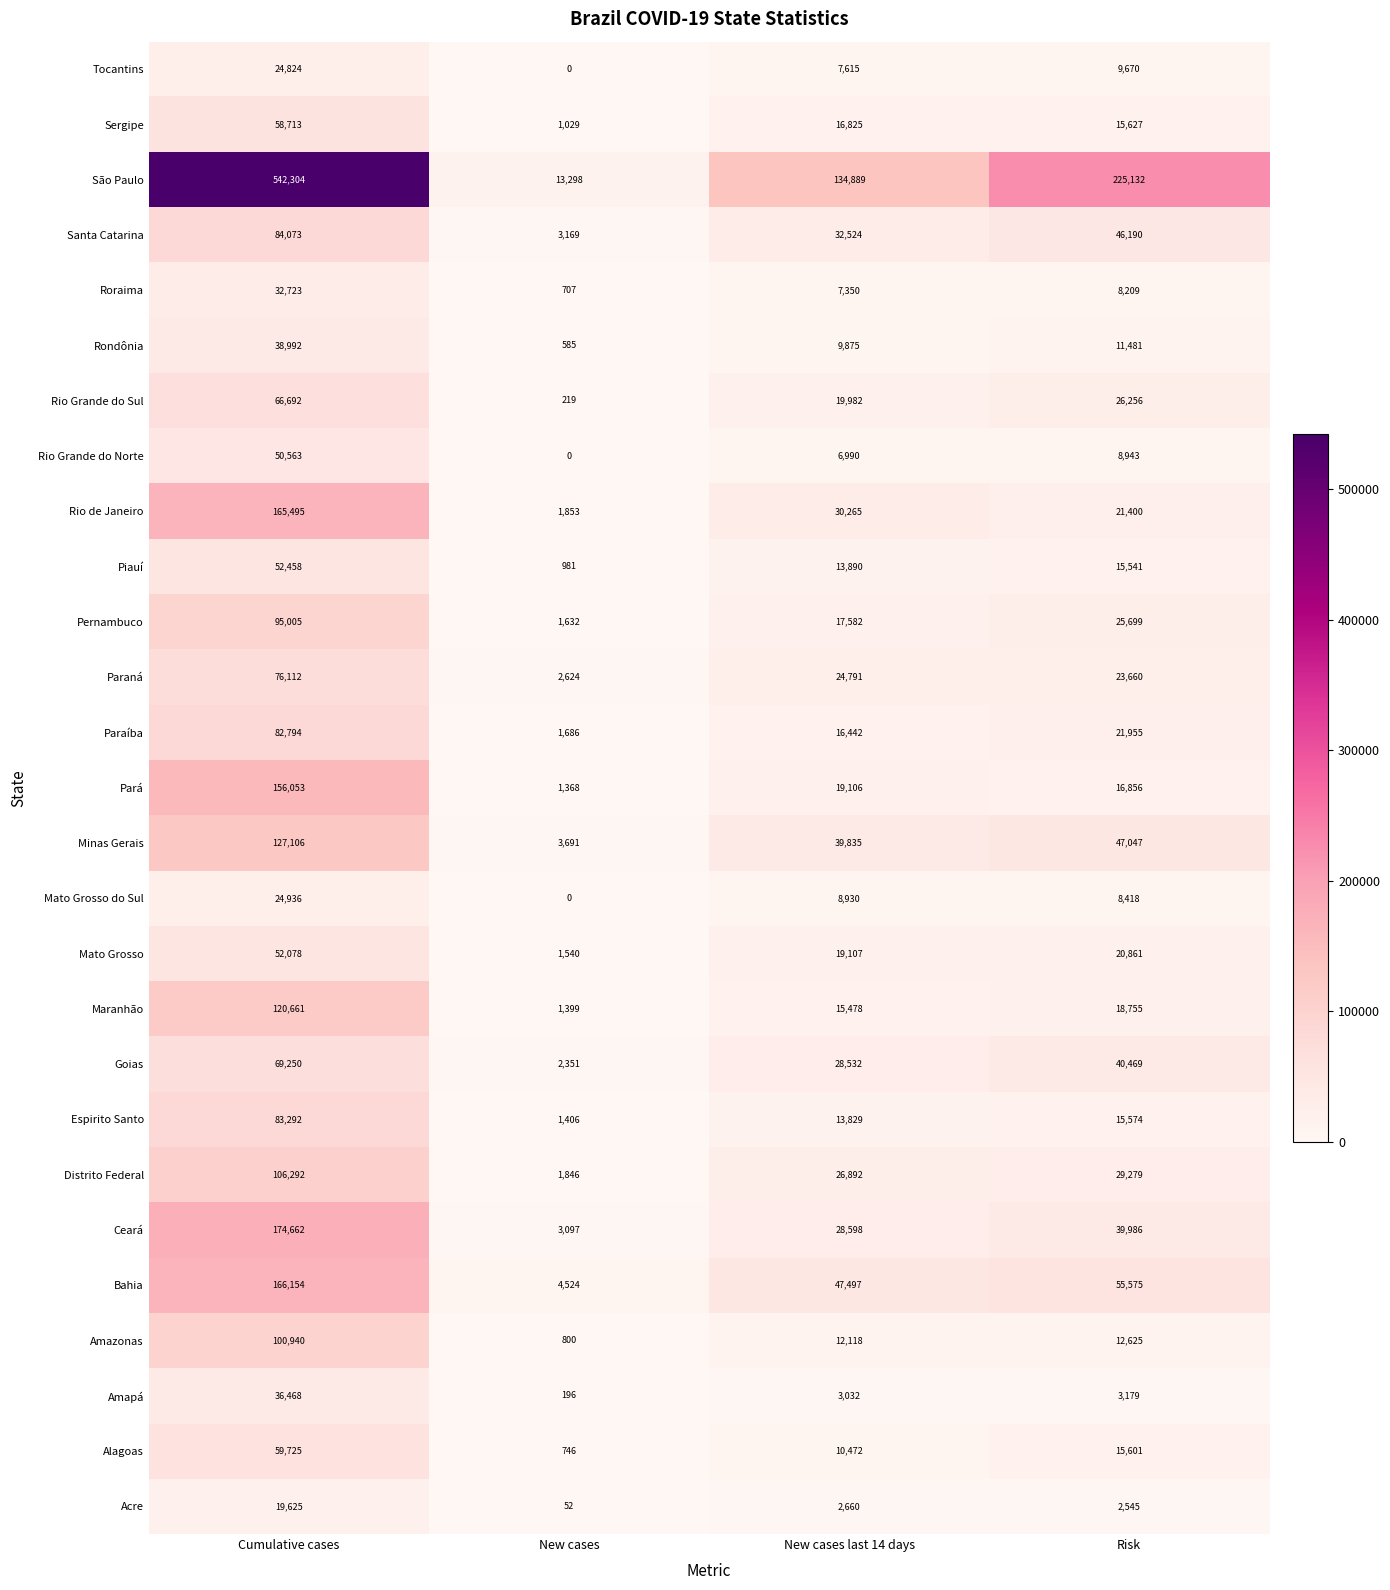

The value of Sergipe at Risk is 15627. True or false?

True